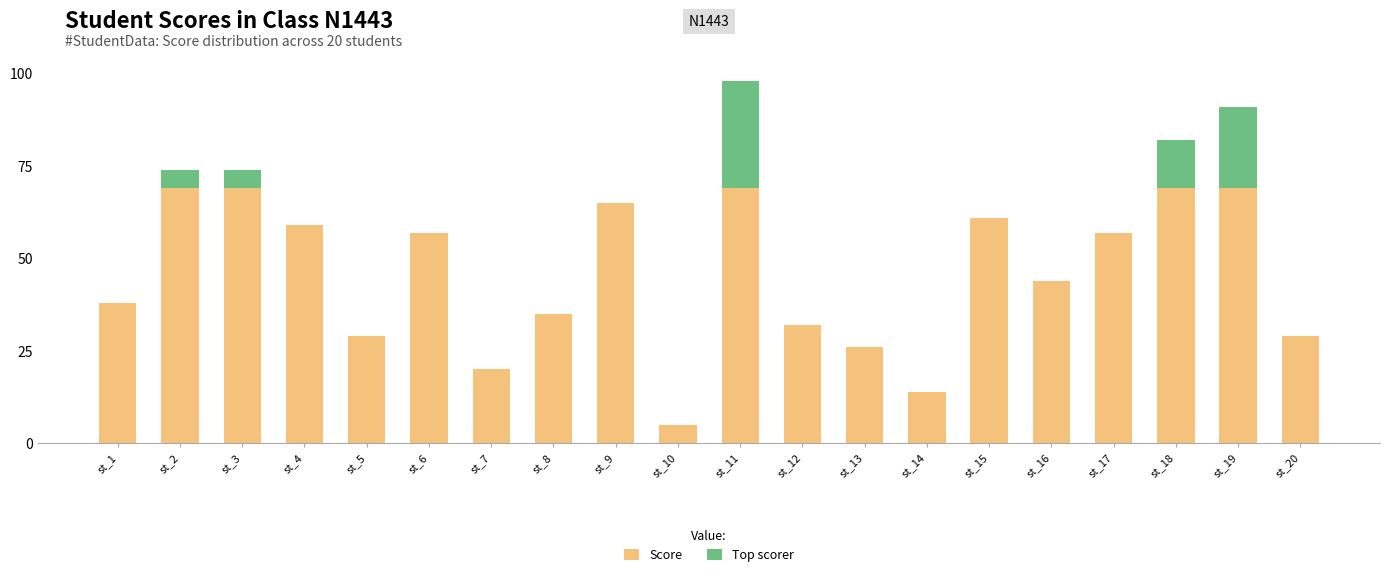

List the series in order of their peak value, highest first.

score, top scorer accent